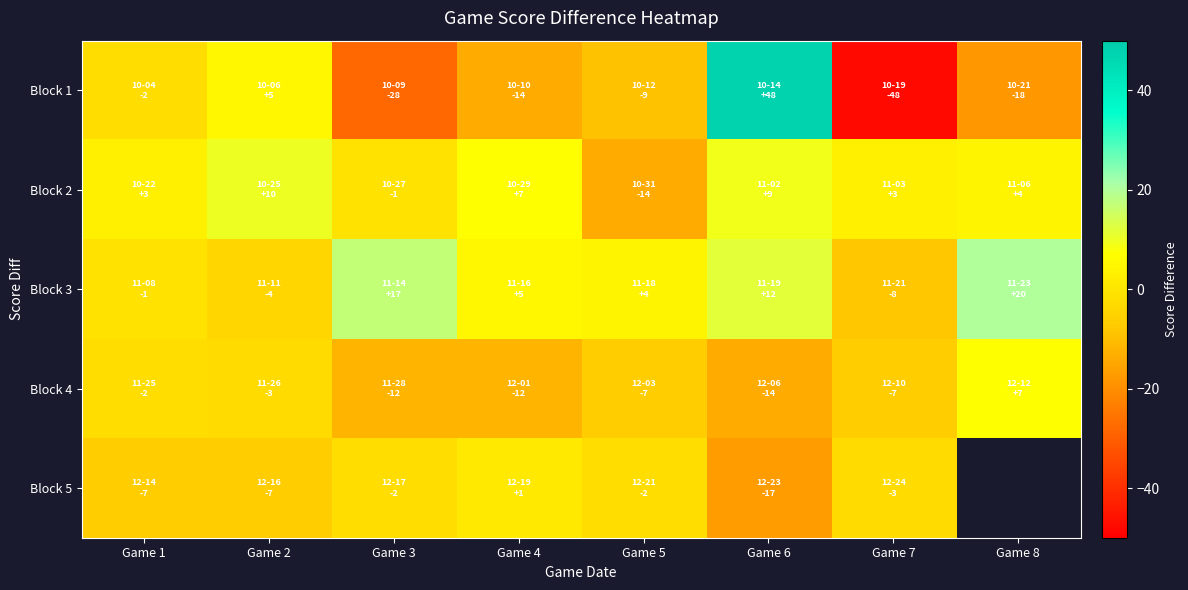

At how many categories does at least one series exceed -31?

8